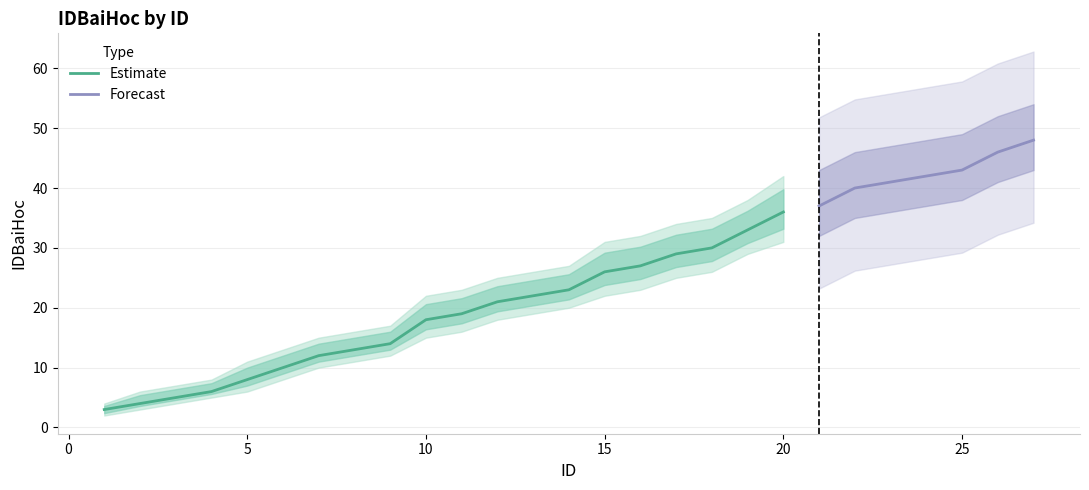

How many lines are shown in the chart?

3